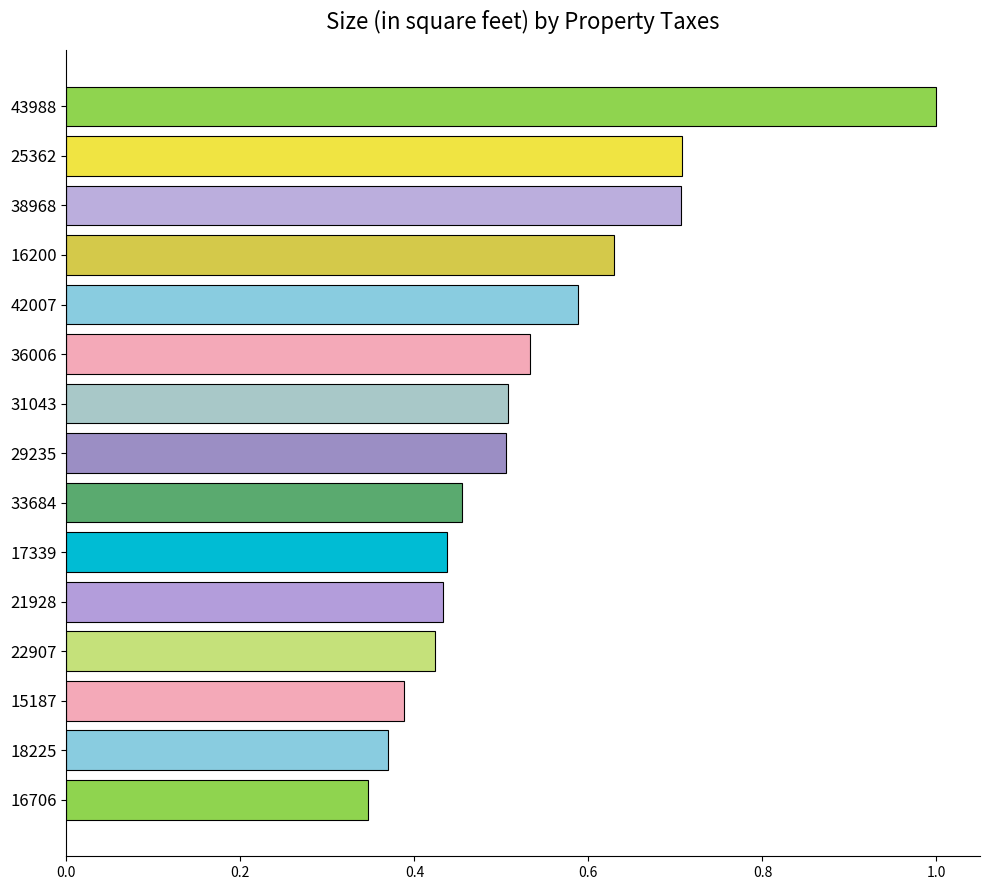

What is the label of the 12th bar from the top?

22907